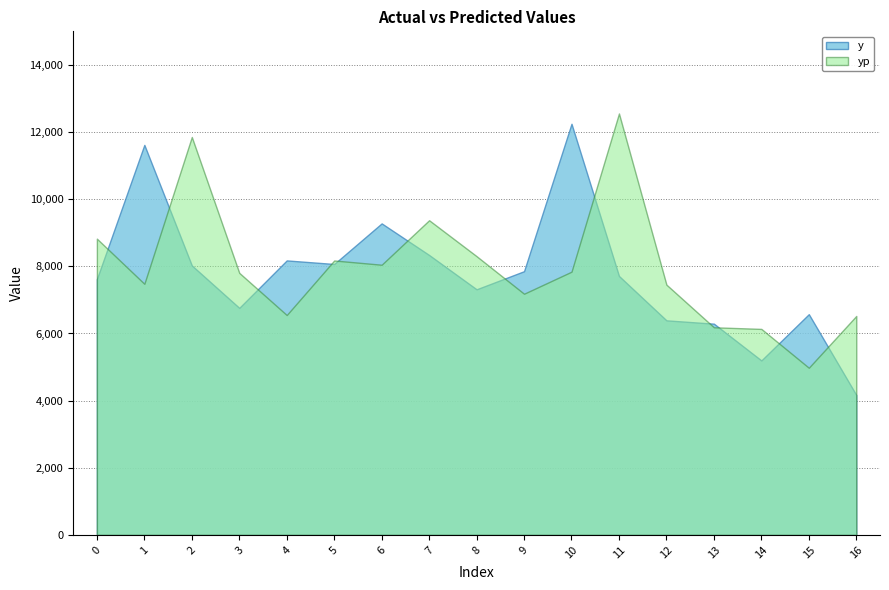

Does the chart have visible grid lines?

Yes